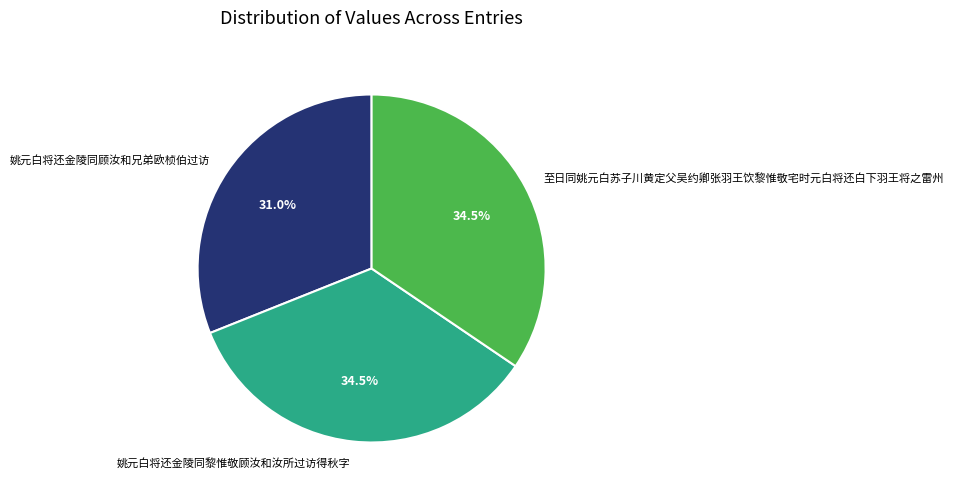

Which category has the smallest portion of the pie?

姚元白将还金陵同顾汝和兄弟欧桢伯过访